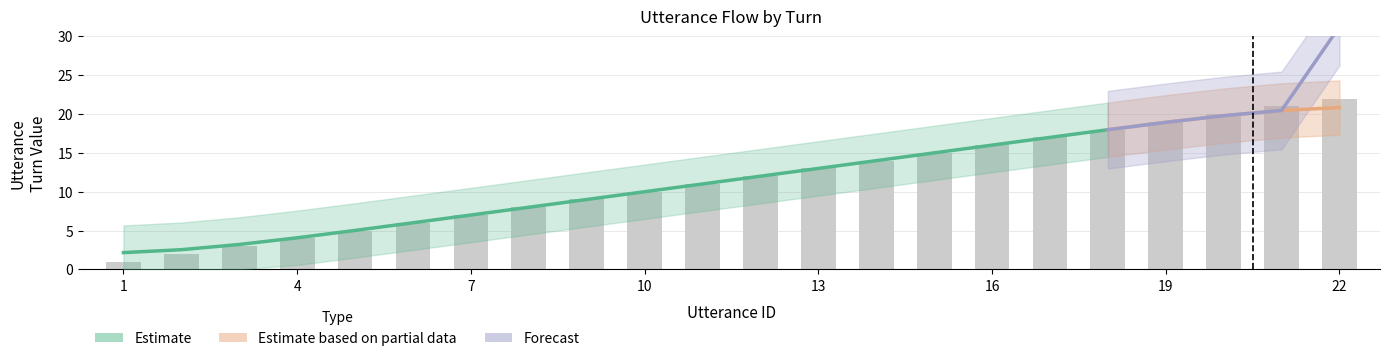

What is the difference between the values at 9 and 21?

12